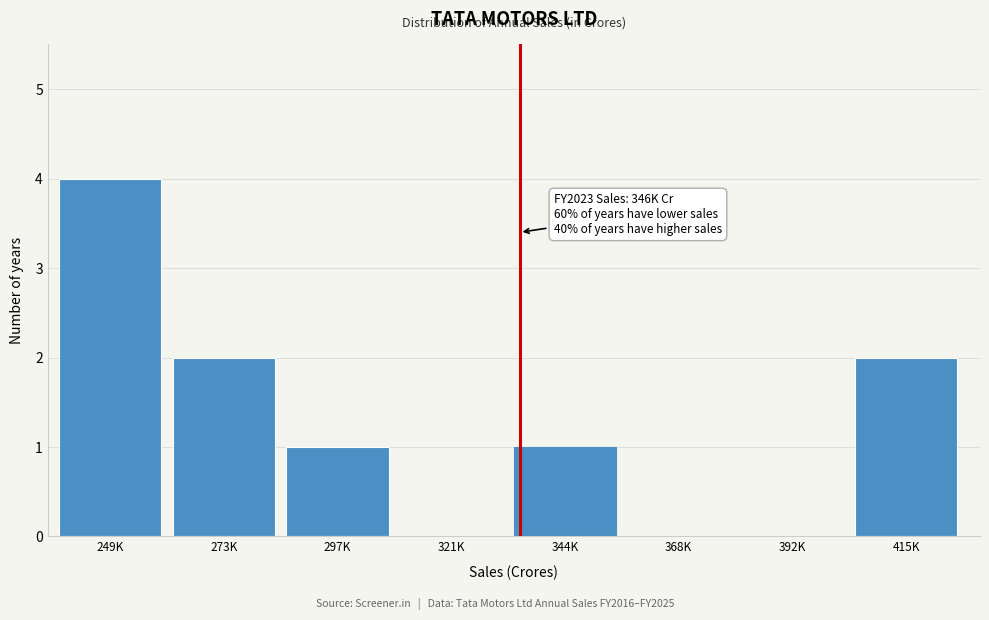

Reading left to right, transcribe all the data shown in this chart.

249K=4	273K=2	297K=1	321K=0	344K=1	368K=0	392K=0	415K=2